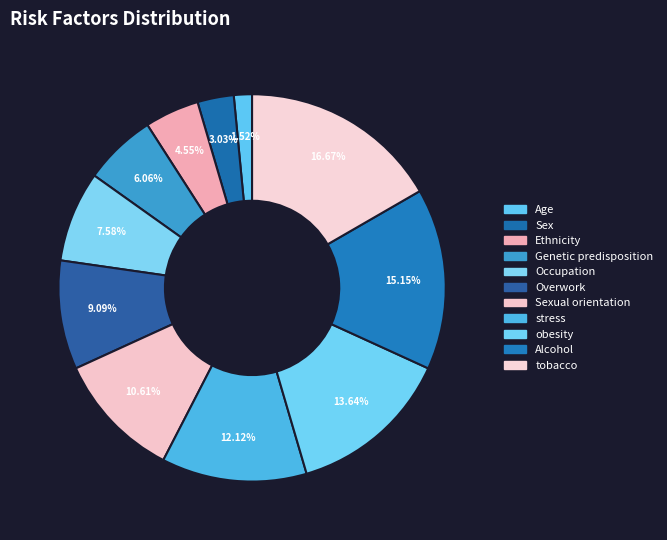

To the nearest percent, what portion does tobacco represent?

17%